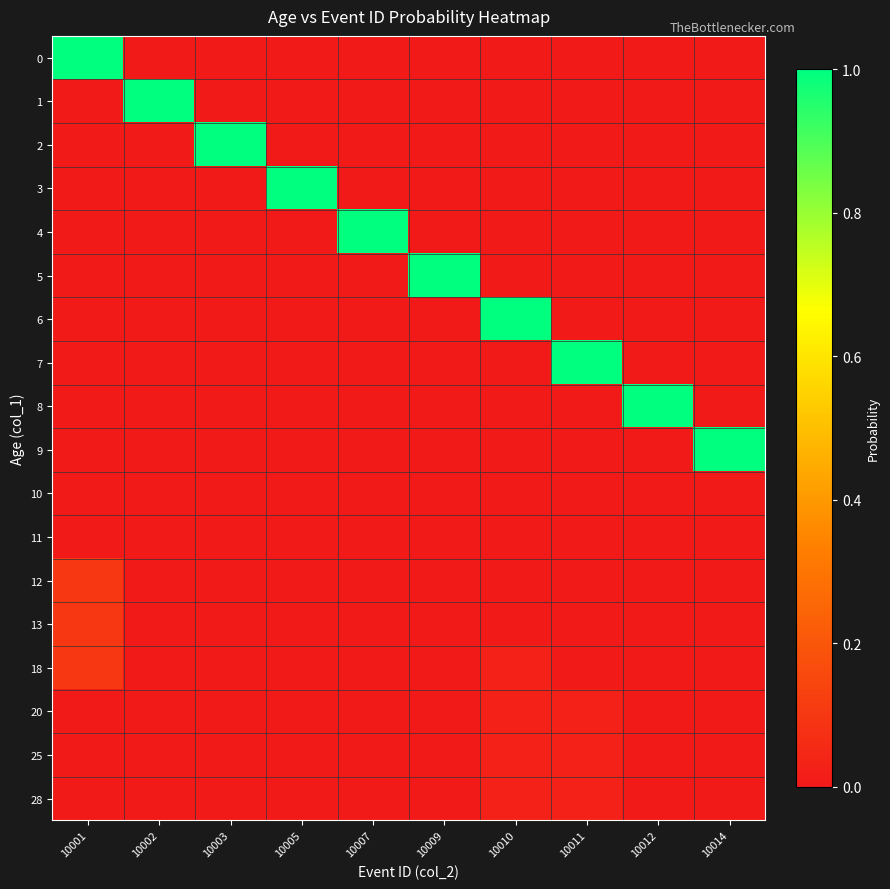

At which category is the sum across all series the highest?

10001